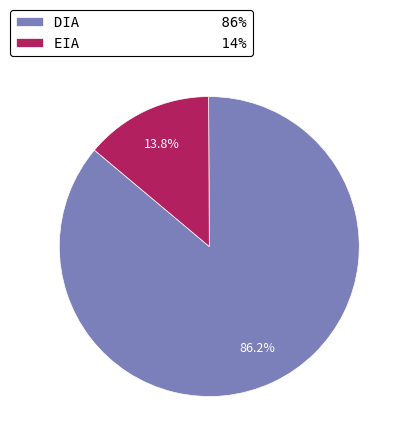

Which slice is the largest?

DIA